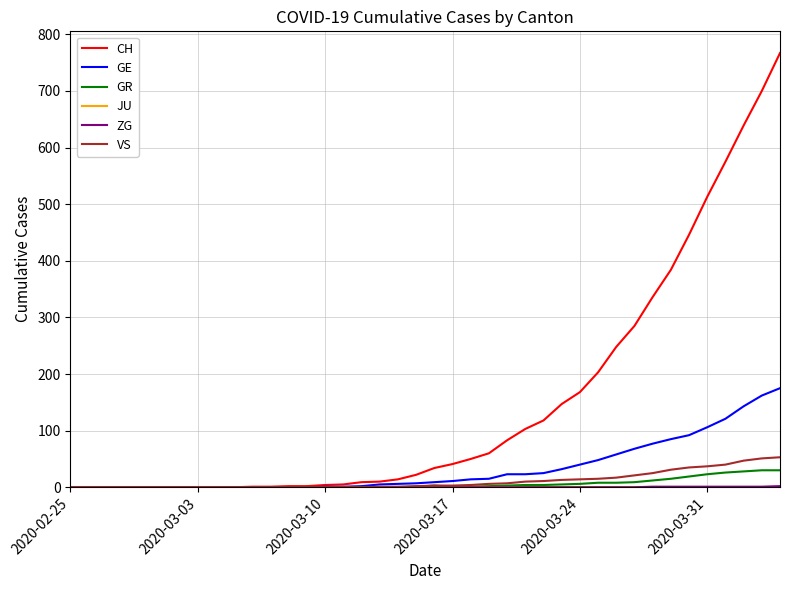

What is the average value of the CH series?

149